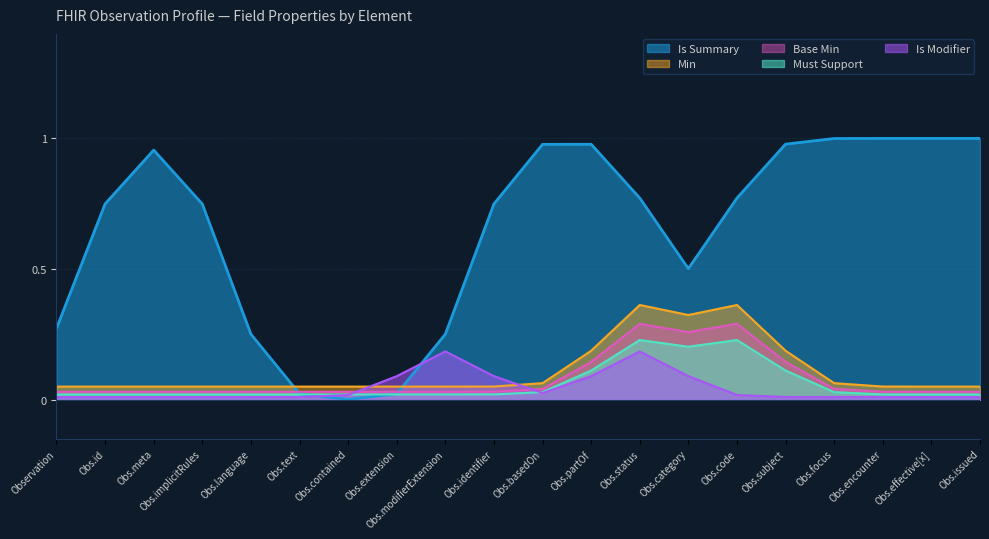

The Is Summary series shows 1.0 at Obs.focus. True or false?

True